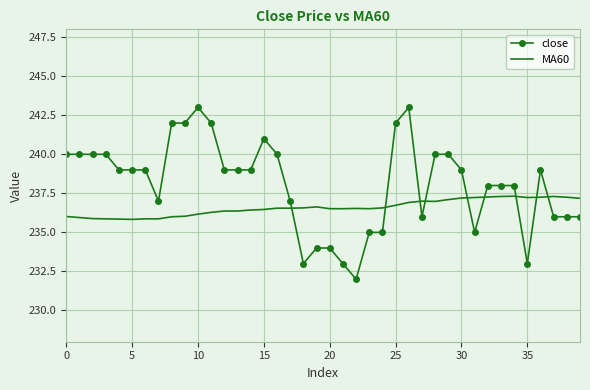

What is the difference between the maximum and minimum values in the MA60 series?

1.5